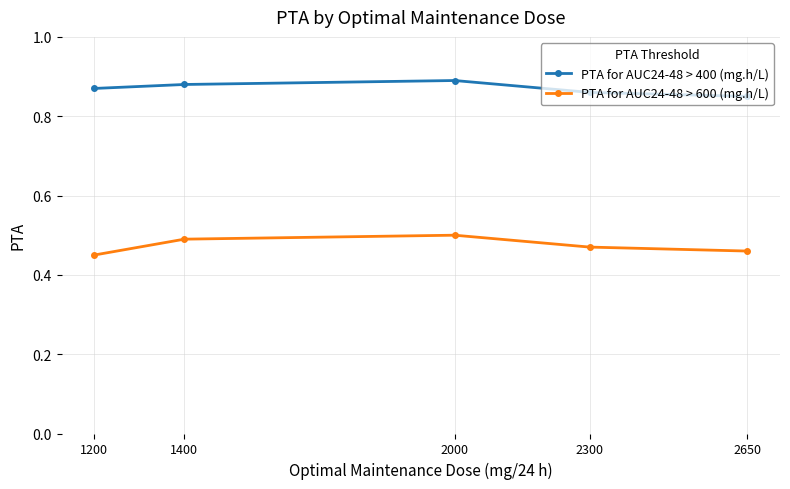

How many interior local peaks does the PTA for AUC24-48 > 400 (mg.h/L) series have?

1